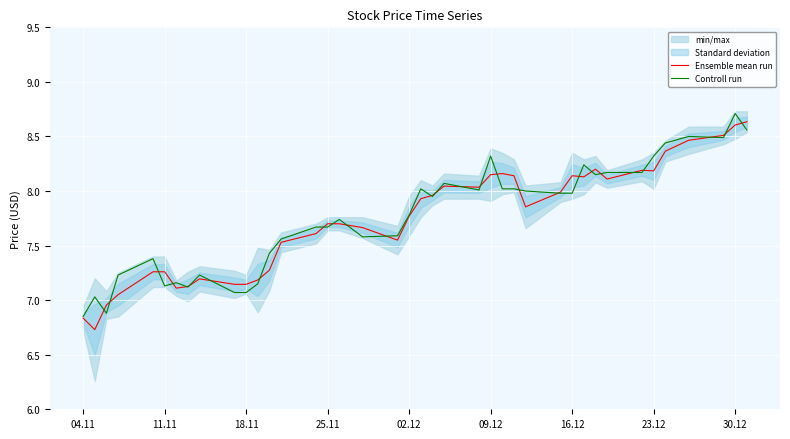

The value of Ensemble mean run at 30.12 is 8.6. True or false?

True